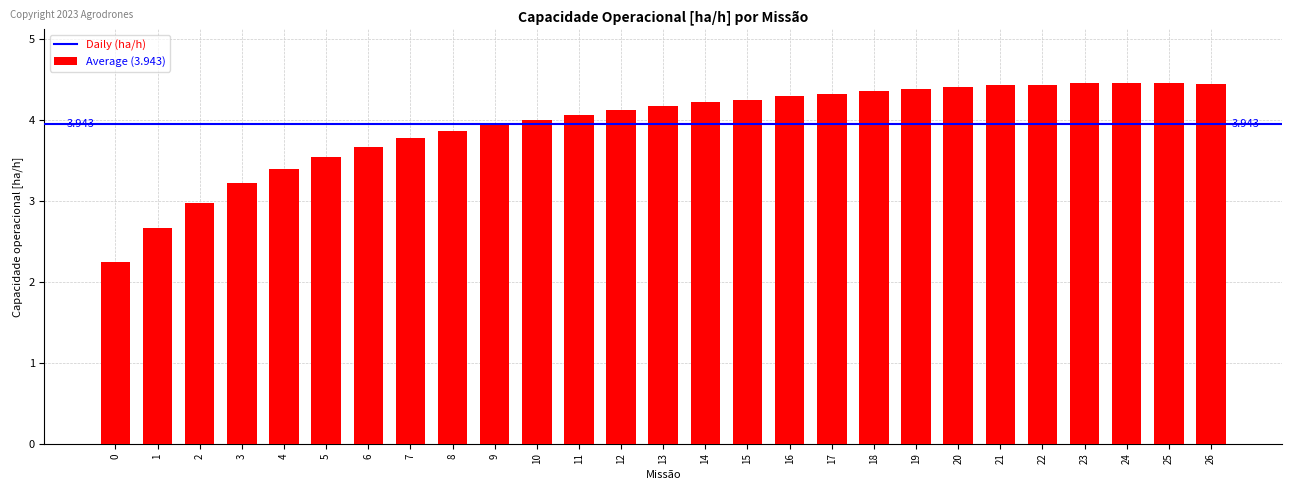

What is the average value?

3.9